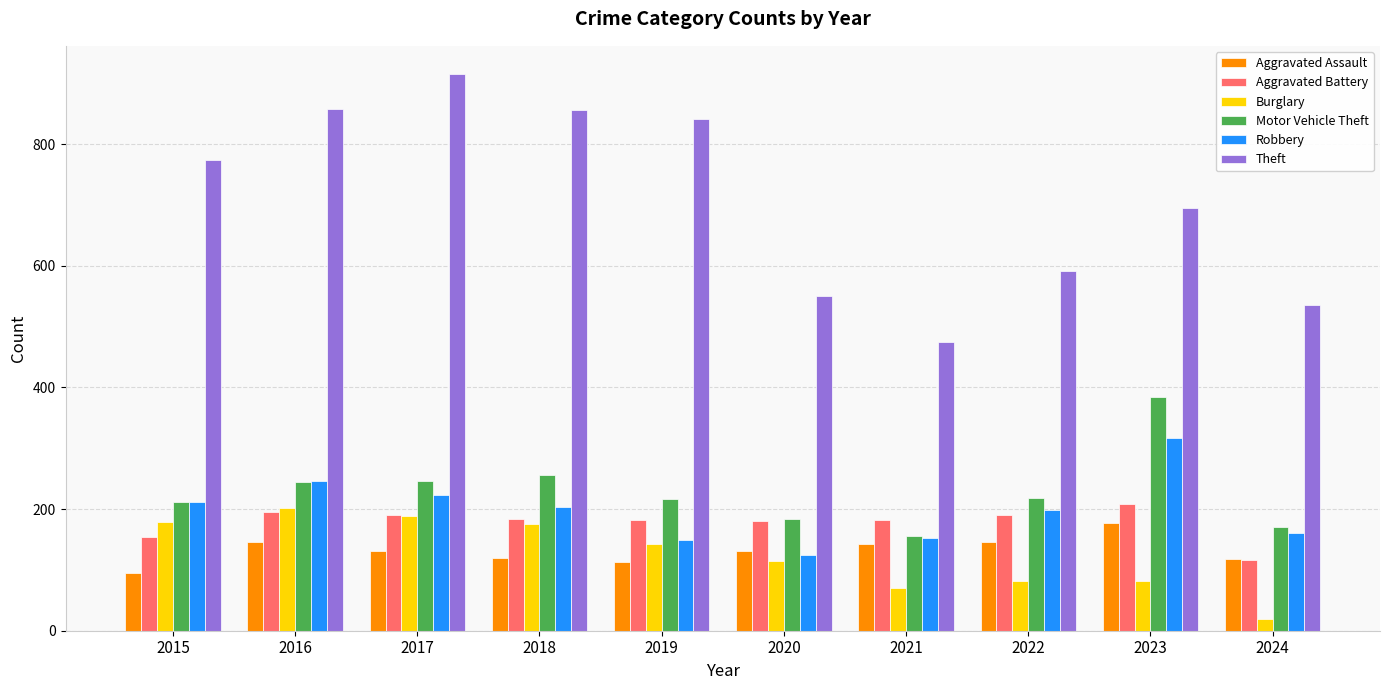

What is the value of the Robbery bar at the 4th from the left?

204